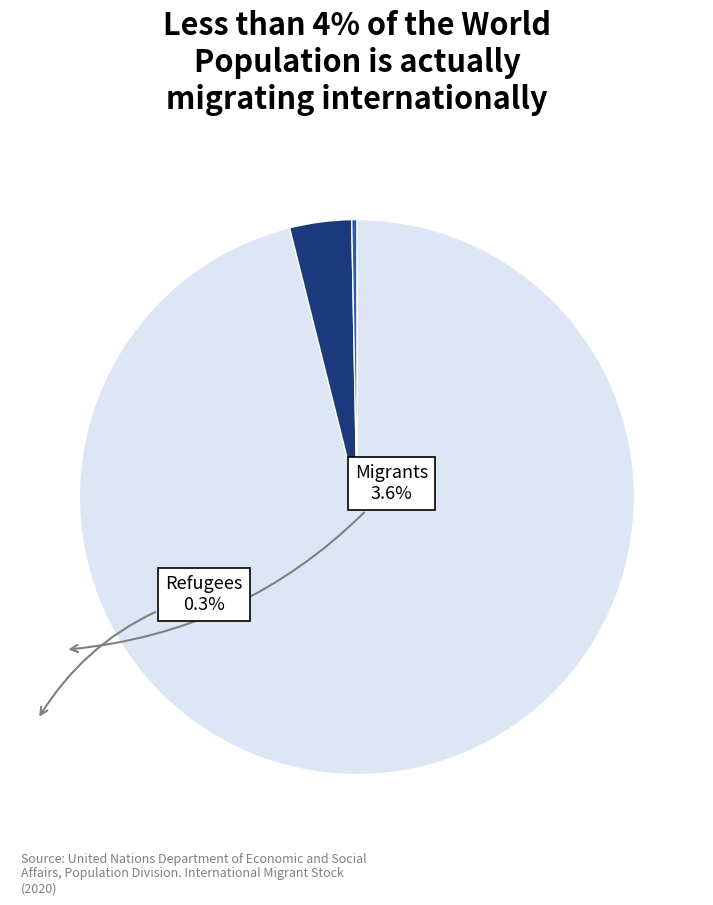

Does any single category account for the majority?

Yes